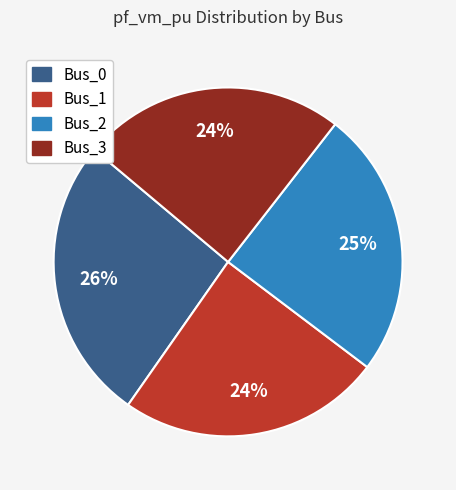

To the nearest percent, what is the combined percentage of Bus_3 and Bus_0?

51%